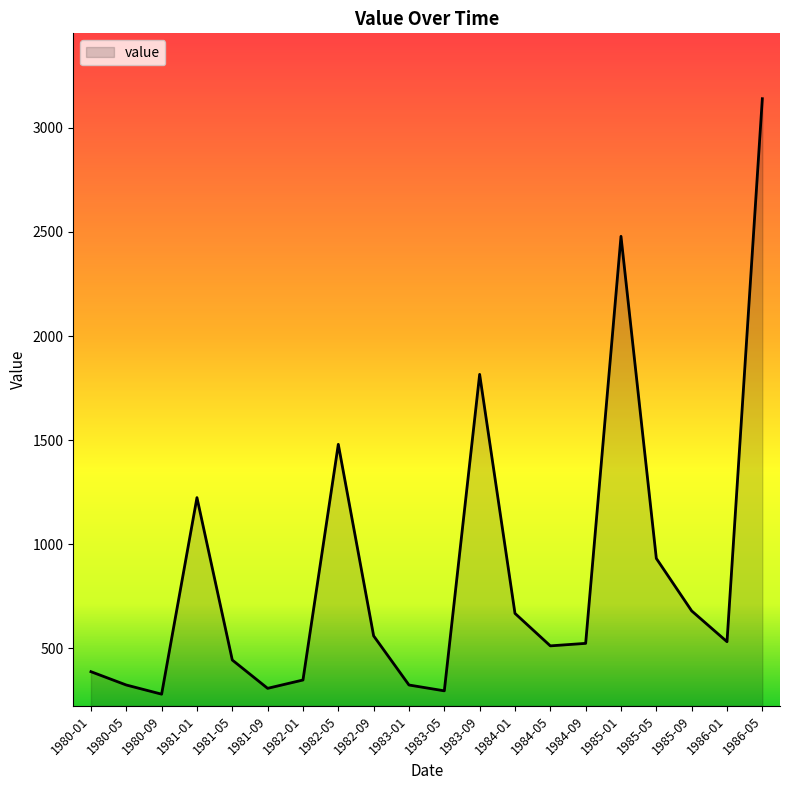

What is the smallest value displayed?

280